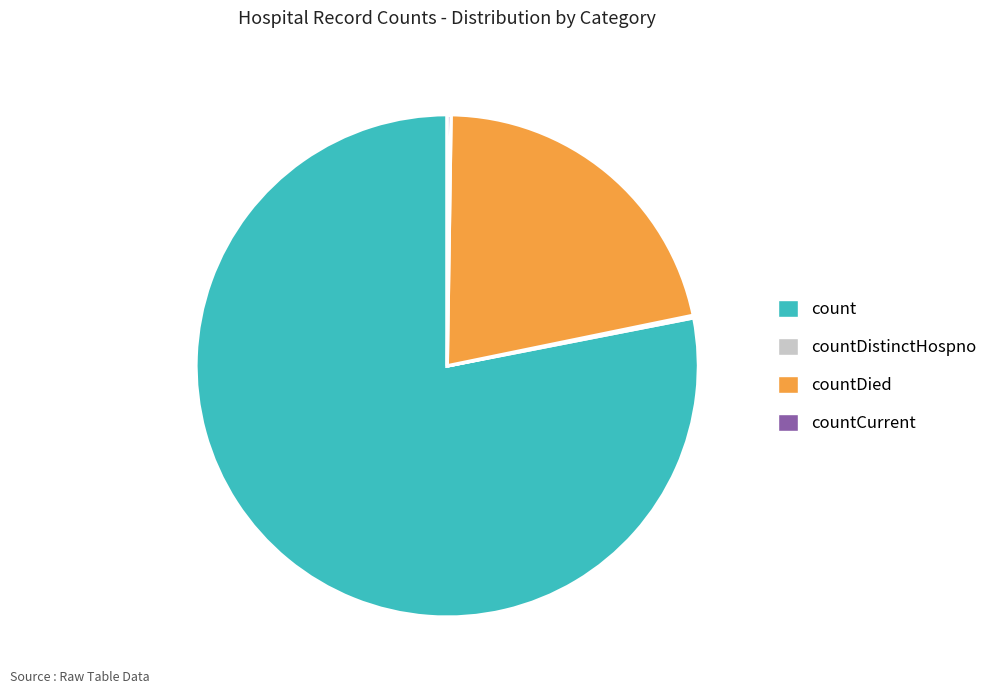

Between count and countDied, which is larger?

count